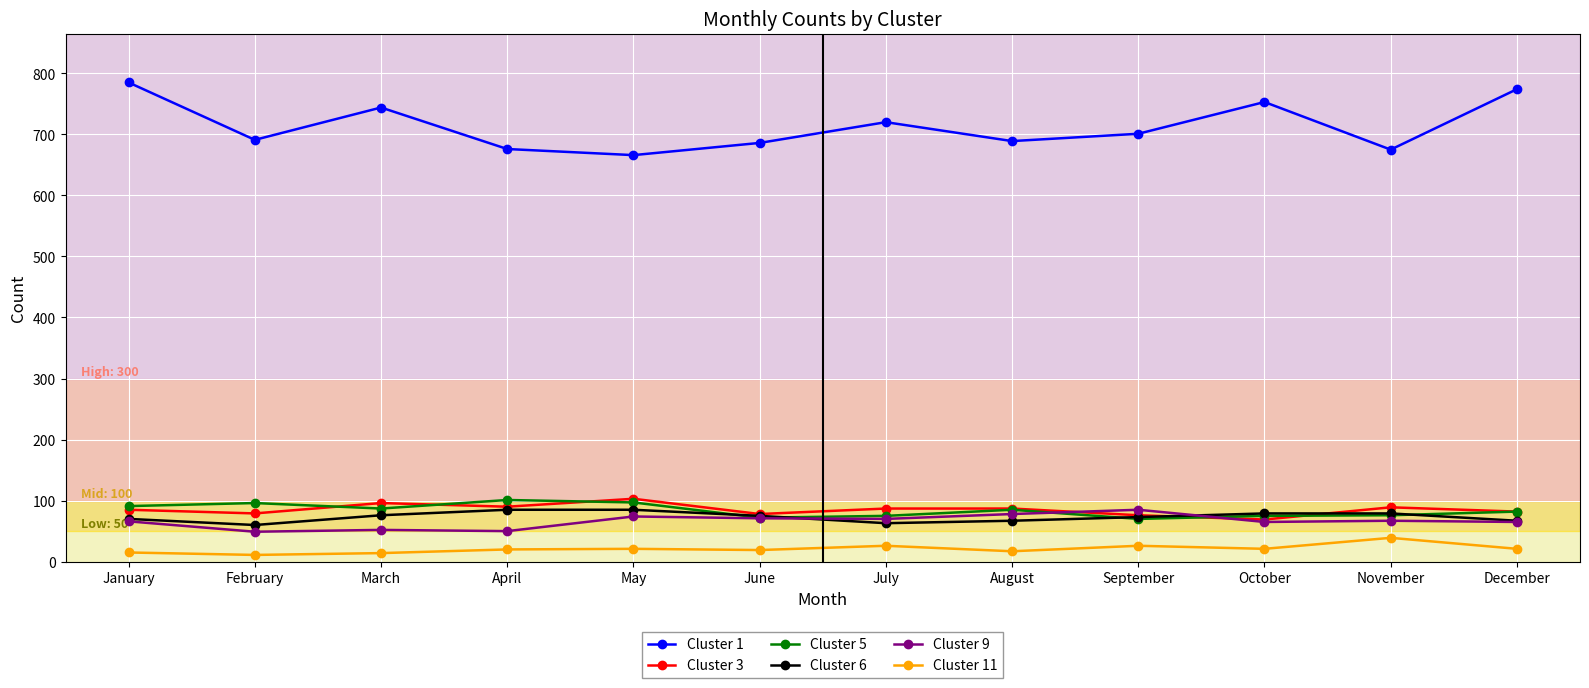

After their last crossing, which series has the higher values: Cluster 5 or Cluster 6?

Cluster 5